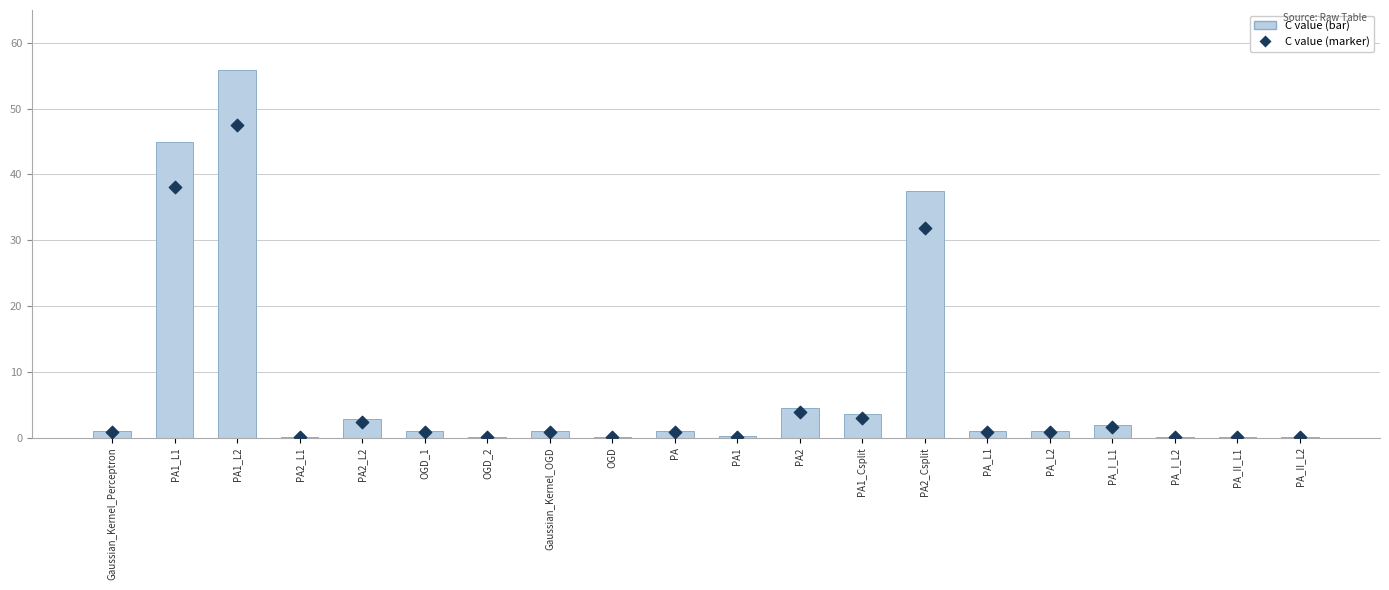

Which series contains the highest Y value?

C value (bar)